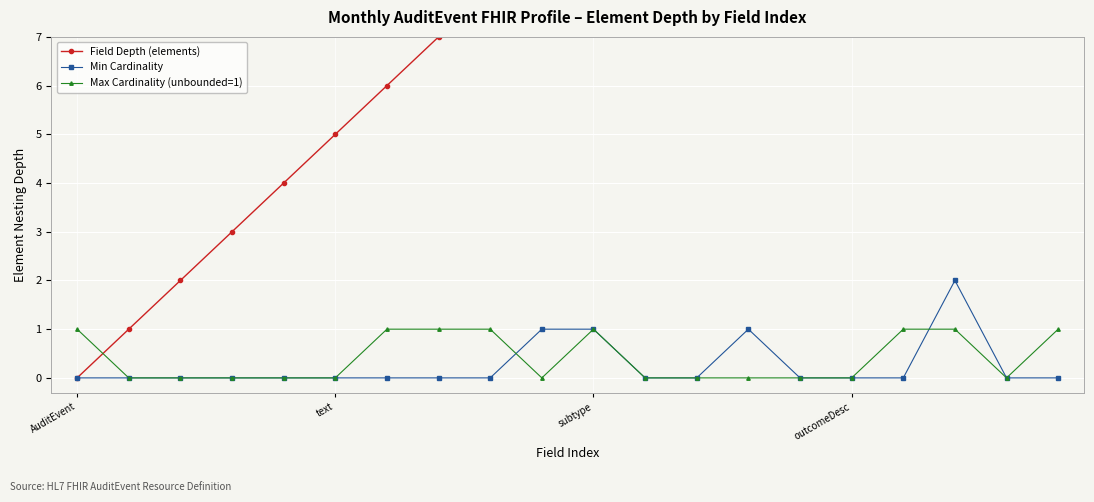

How many positive values does the Max Cardinality (unbounded=1) series have?

8